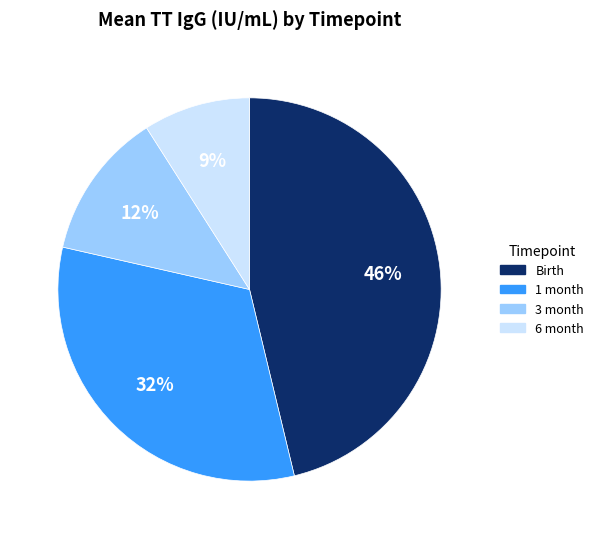

Which has a higher value, 6 month or 3 month?

3 month